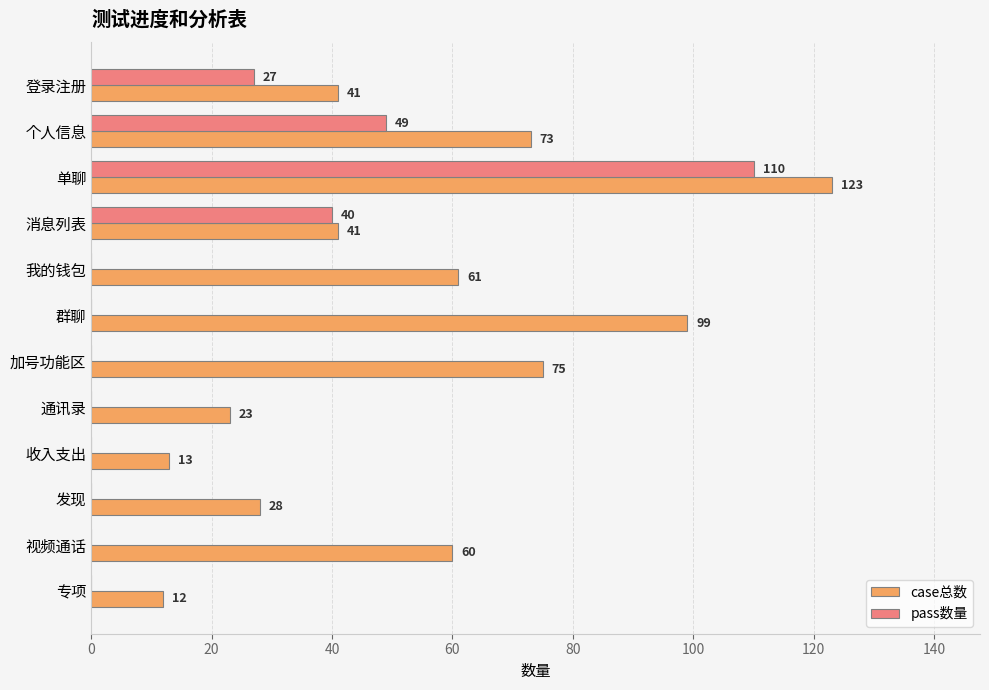

What is the highest value of the case总数 series?

123